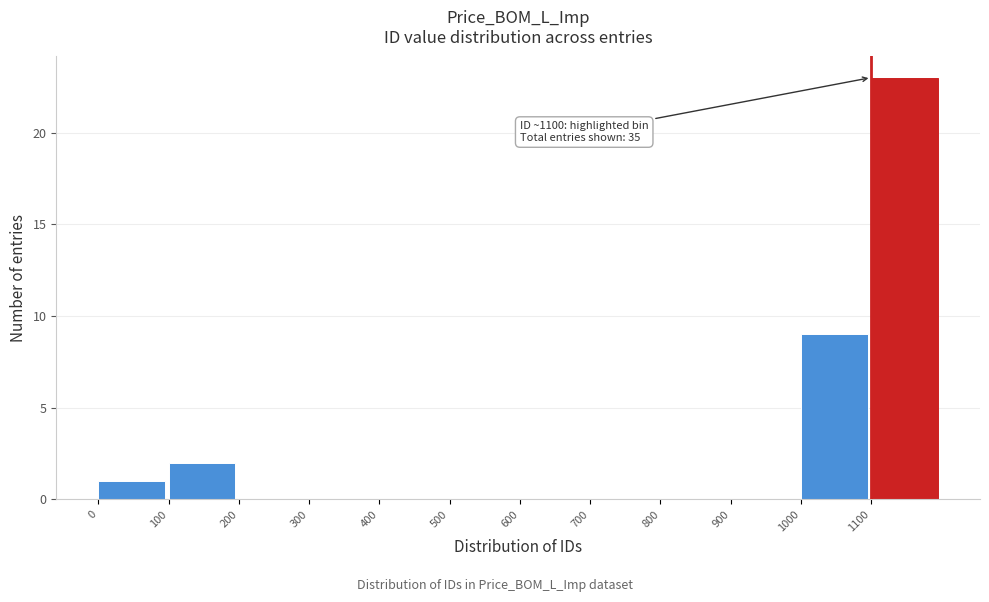

Which range on the x-axis has the tallest bar?

1100 to 1200